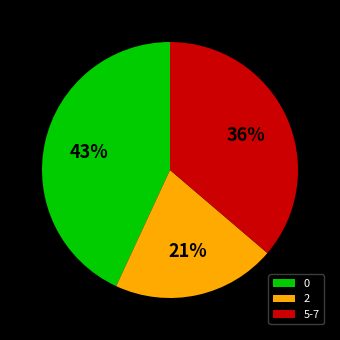

How many segments does this pie chart have?

3